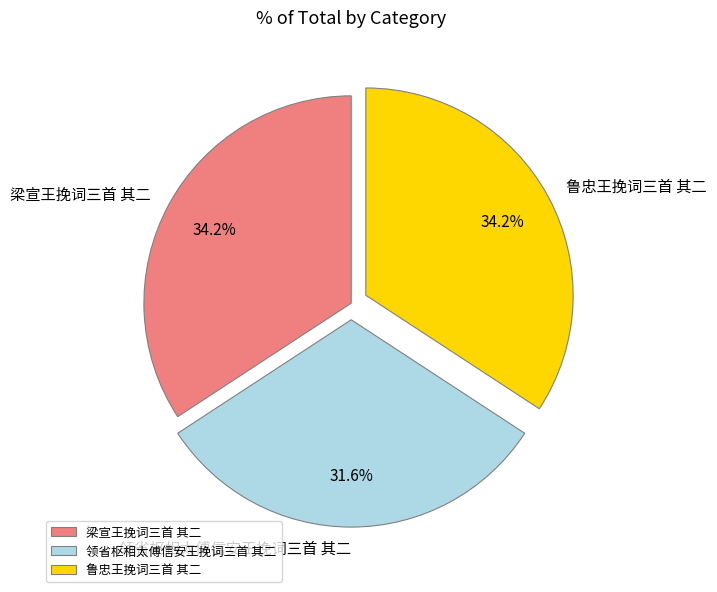

What is the smallest slice in the pie chart?

领省枢相太傅信安王挽词三首 其二